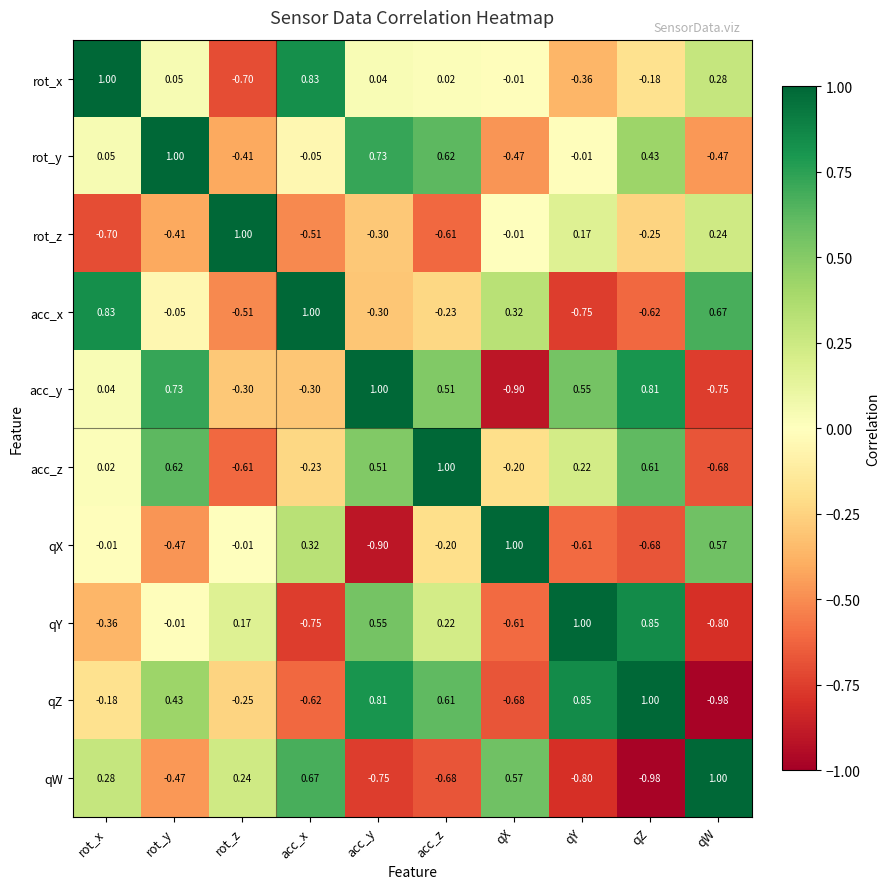

Where does the acc_z series first go above 0?

rot_x